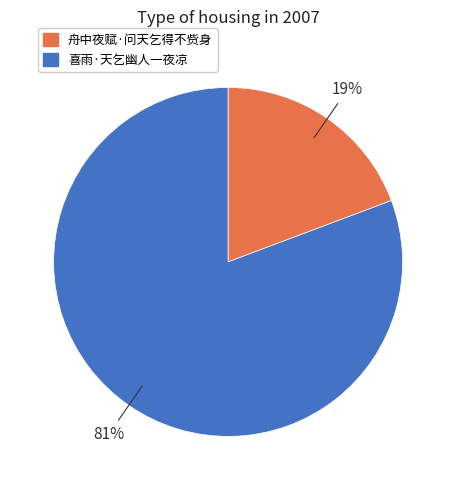

Which has a higher value, 舟中夜赋·问天乞得不赀身 or 喜雨·天乞幽人一夜凉?

喜雨·天乞幽人一夜凉